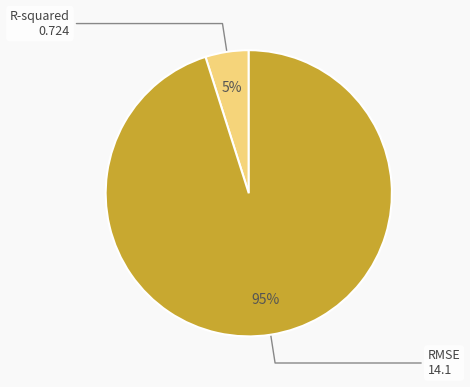

Do RMSE and R-squared together represent more than half of the pie?

Yes